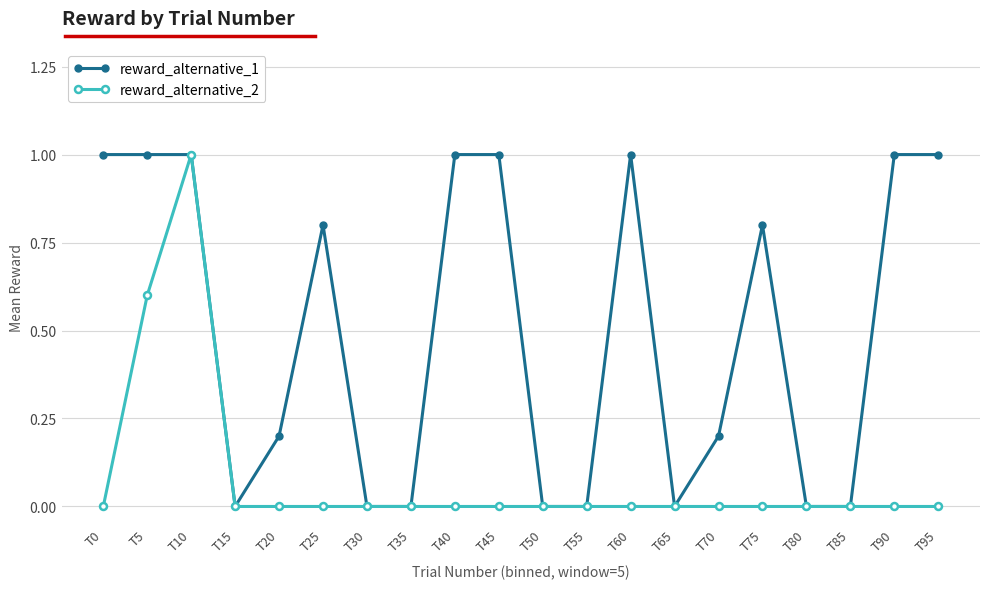

Rank the series at T0 from highest to lowest value.

reward_alternative_1, reward_alternative_2